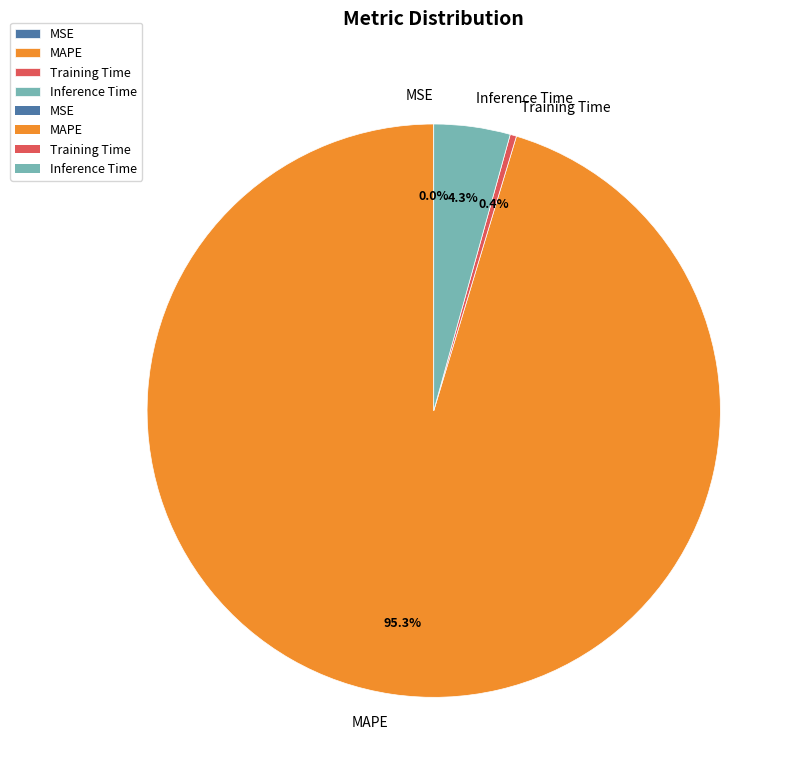

What percentage is the Inference Time slice, to the nearest percent?

4%